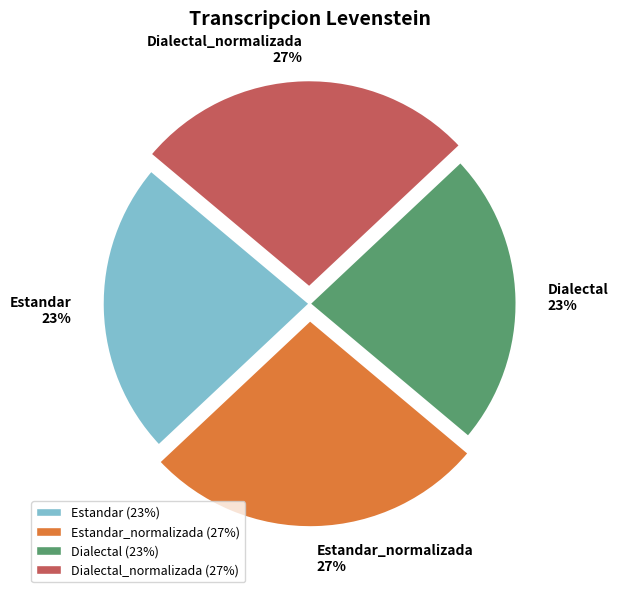

Count the number of slices in the pie.

4